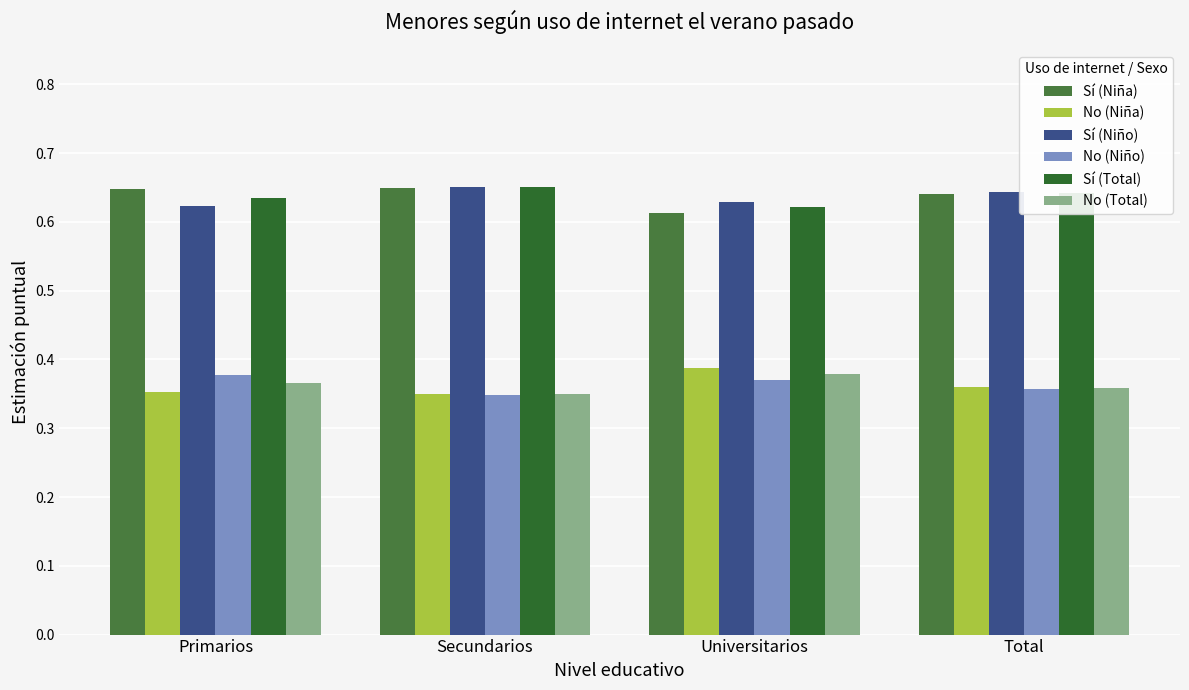

Which label corresponds to the largest value in the chart?

Secundarios